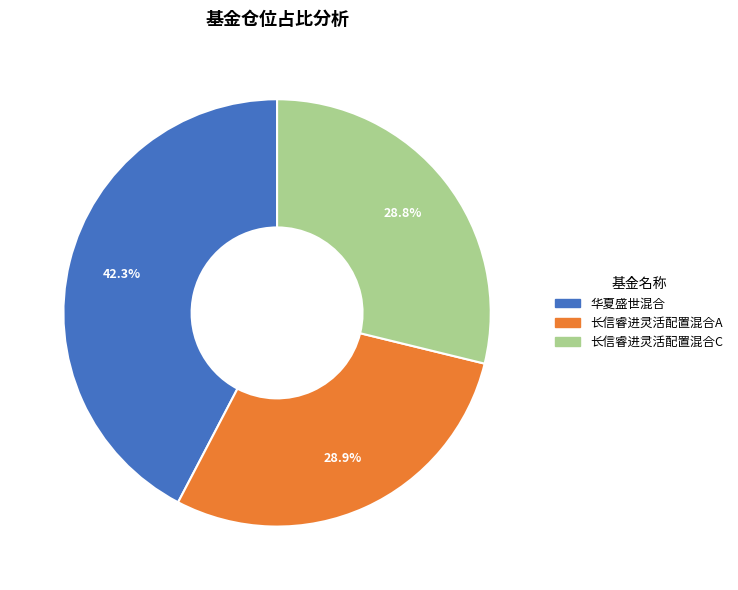

To the nearest percent, what percentage of the pie is 华夏盛世混合?

42%